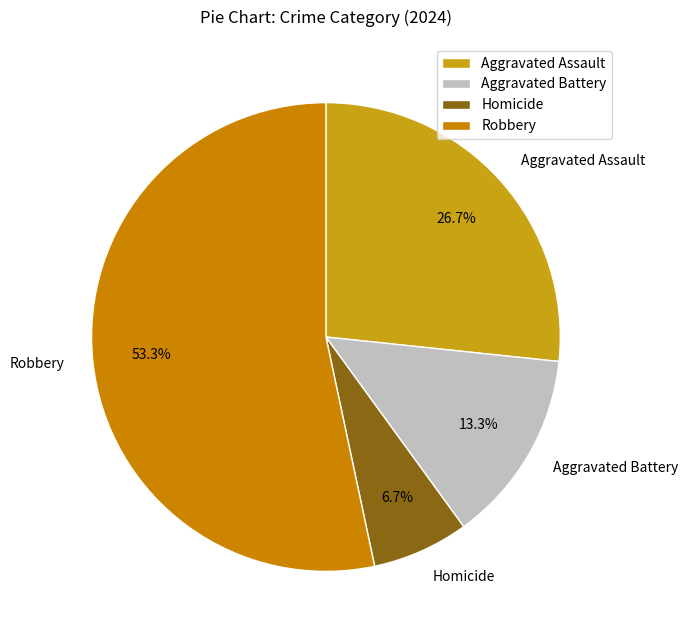

Does any single category account for the majority?

Yes